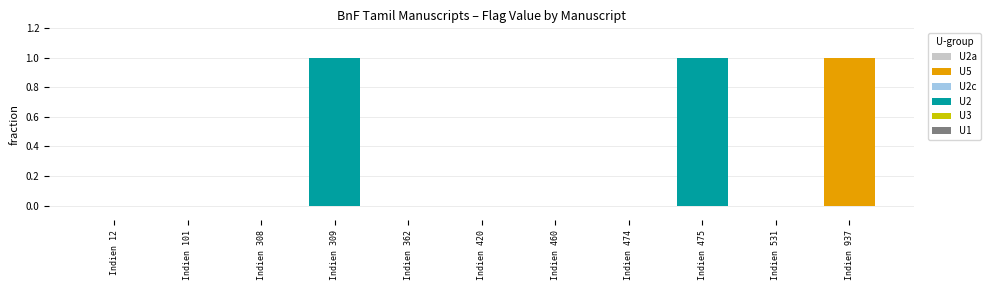

Which label corresponds to the smallest value in the chart?

U2a